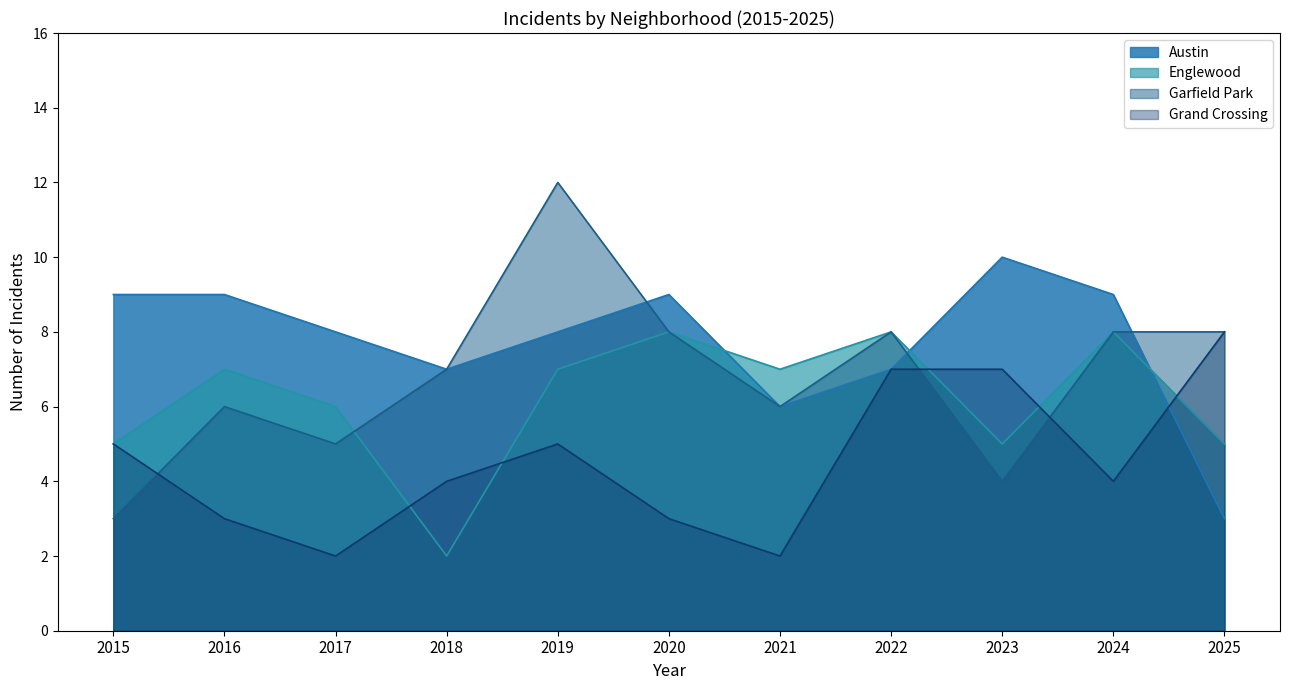

Where is Austin nearest to the value 6?

2021